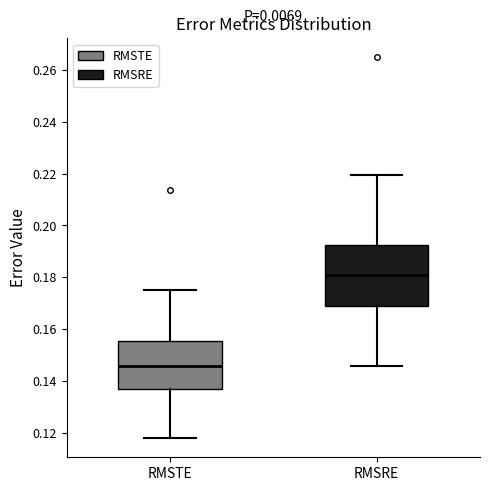

Comparing the boxes themselves (not the whiskers), which one is the tallest?

RMSRE